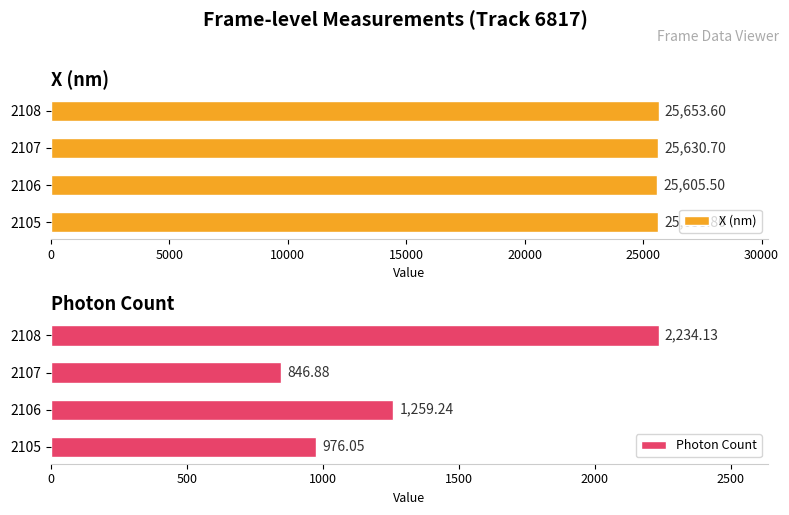

The X (nm) series shows 35574.3 at 2106. True or false?

False